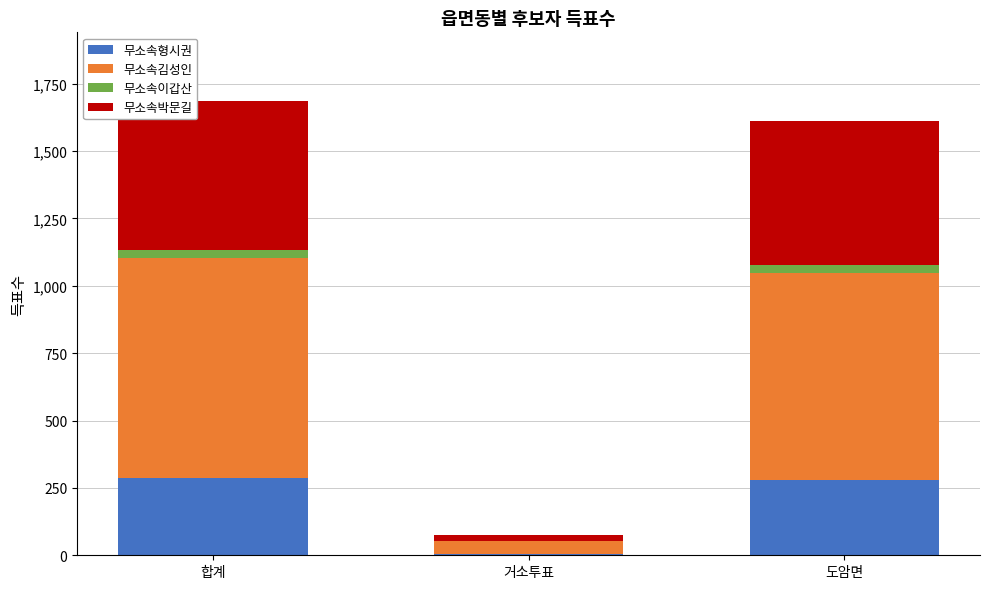

At which label is 무소속형시권 closest to 145?

도암면